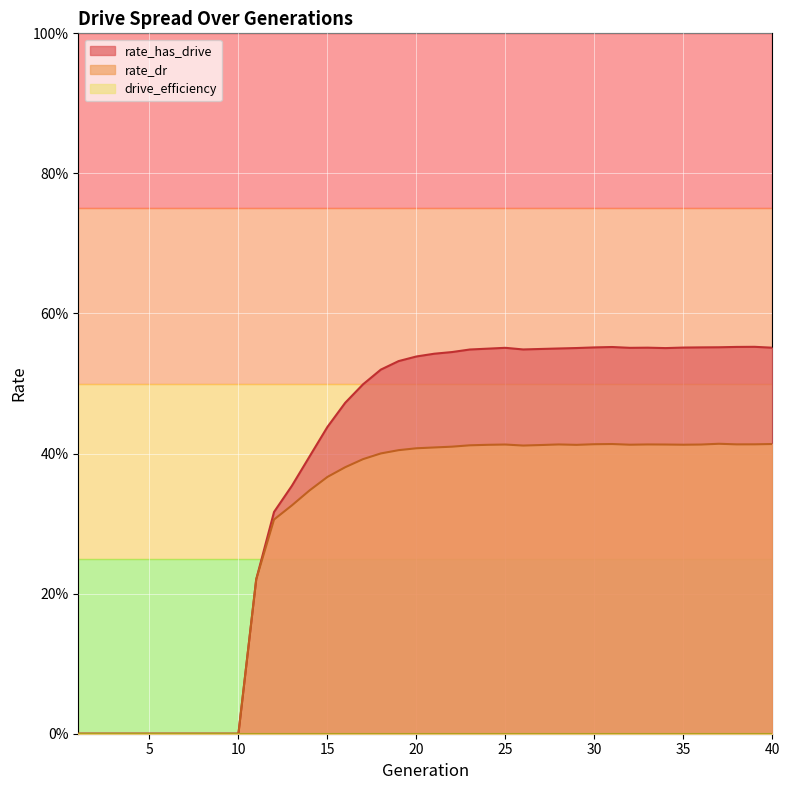

True or false: rate_dr and rate_has_drive intersect in this chart.

False